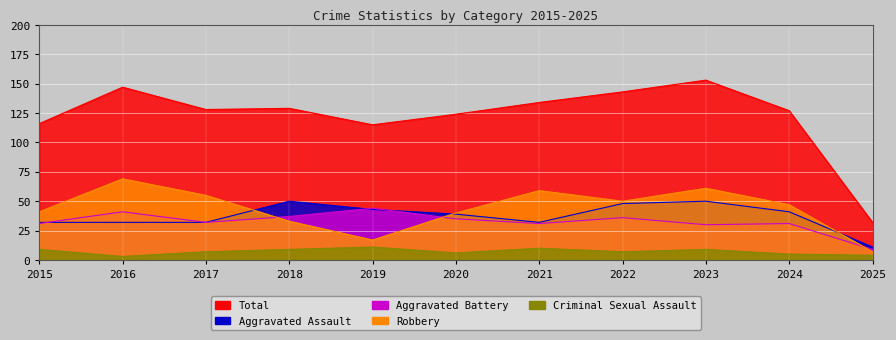

At which label does Robbery reach its peak?

2016